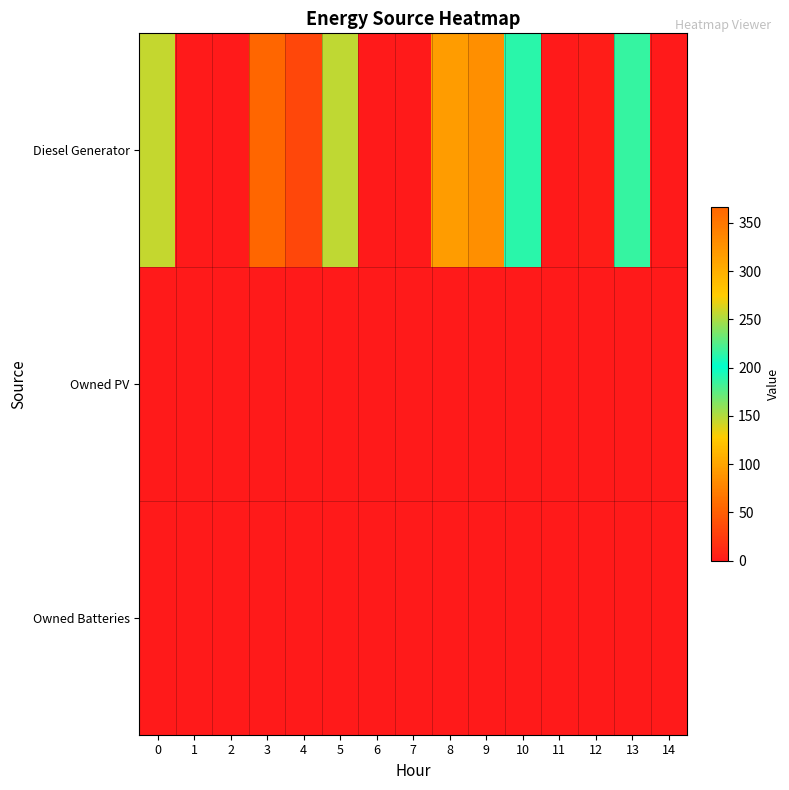

At which category is the sum across all series the highest?

3